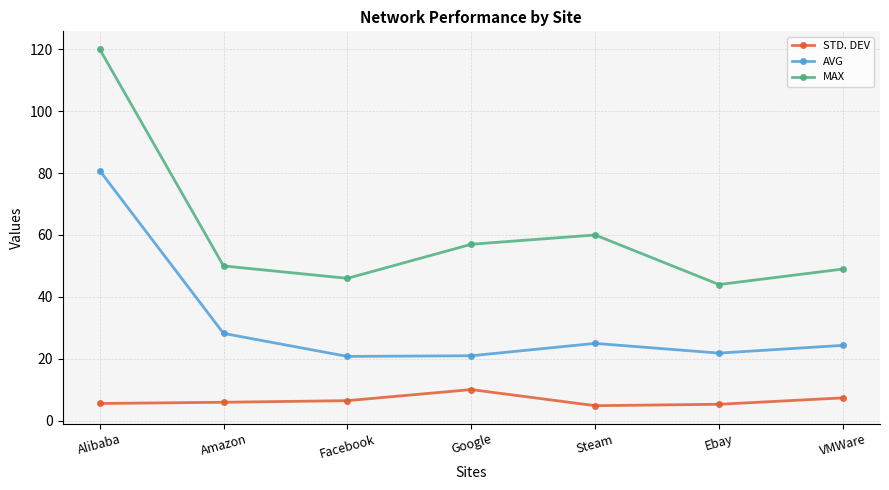

What is the smallest value displayed?

4.9